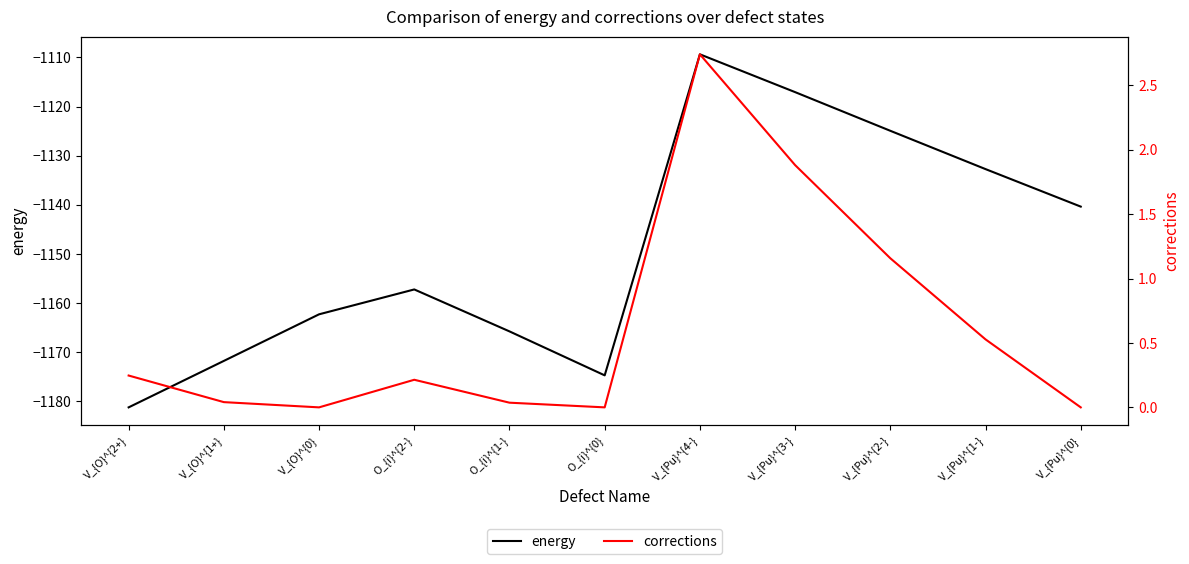

Where is the first local maximum for energy?

O_{i}^{2-}